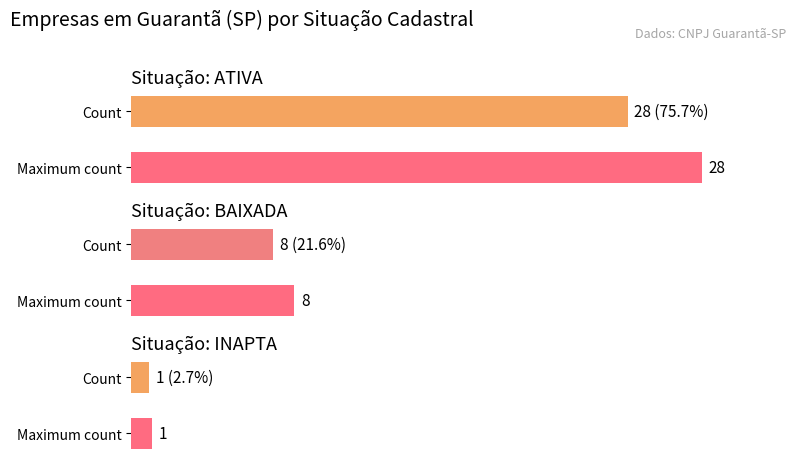

Reading left to right, list all the values displayed in this chart.

ATIVA=28	BAIXADA=8	INAPTA=1